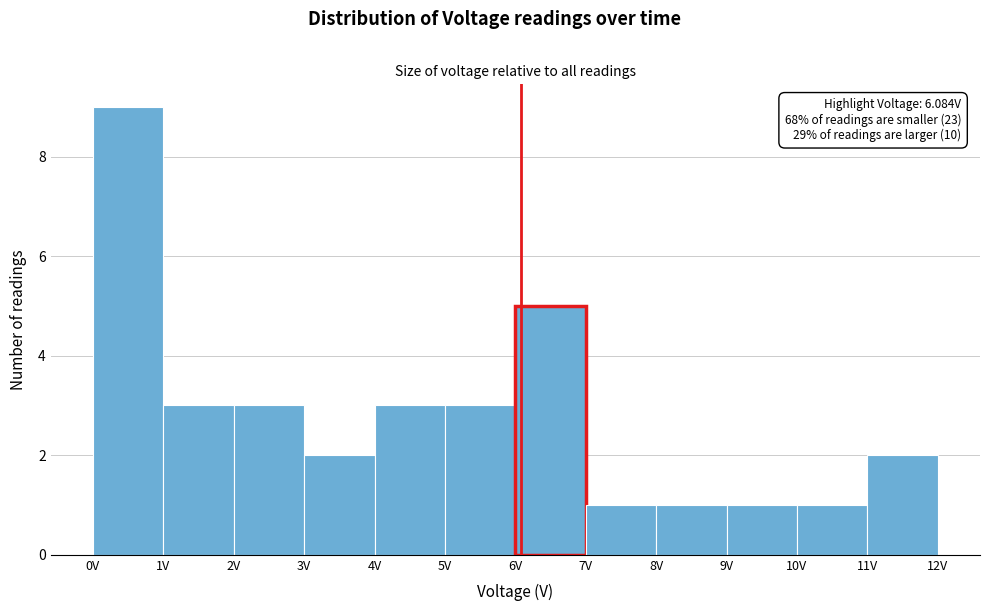

Which range on the x-axis has the tallest bar?

0 to 1